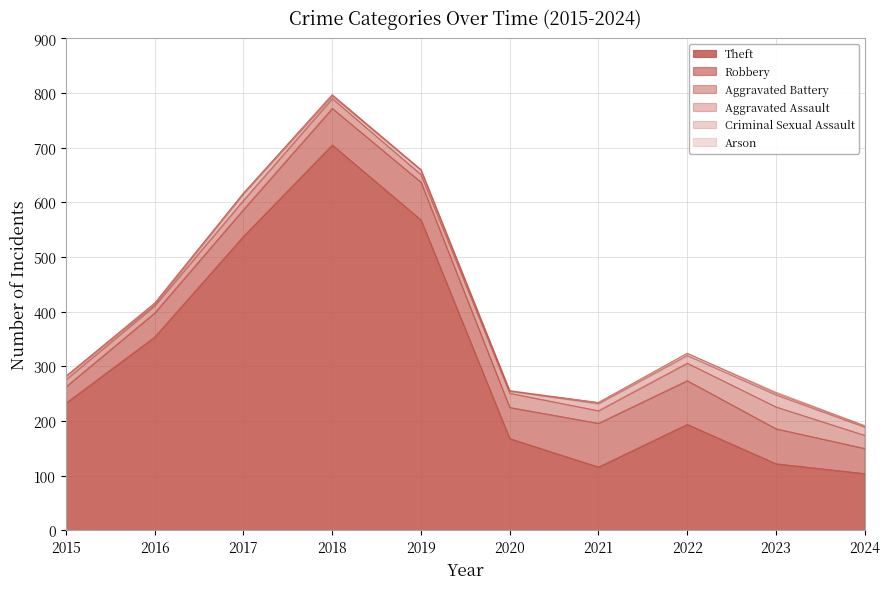

Is the value of Criminal Sexual Assault at 2023 greater than the value of Aggravated Assault at 2022?

No